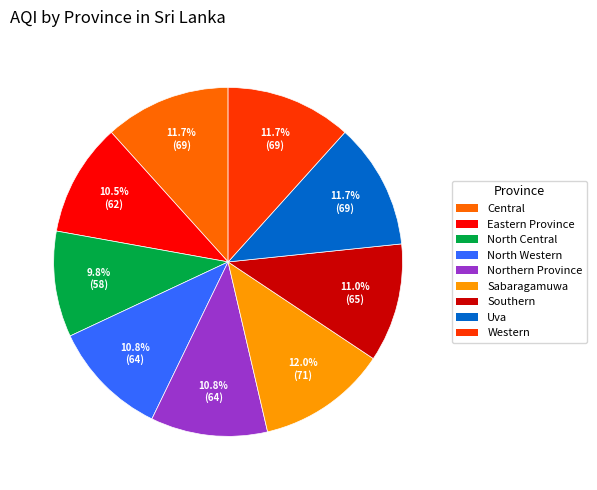

Is it true that North Central is 10% of the pie?

True